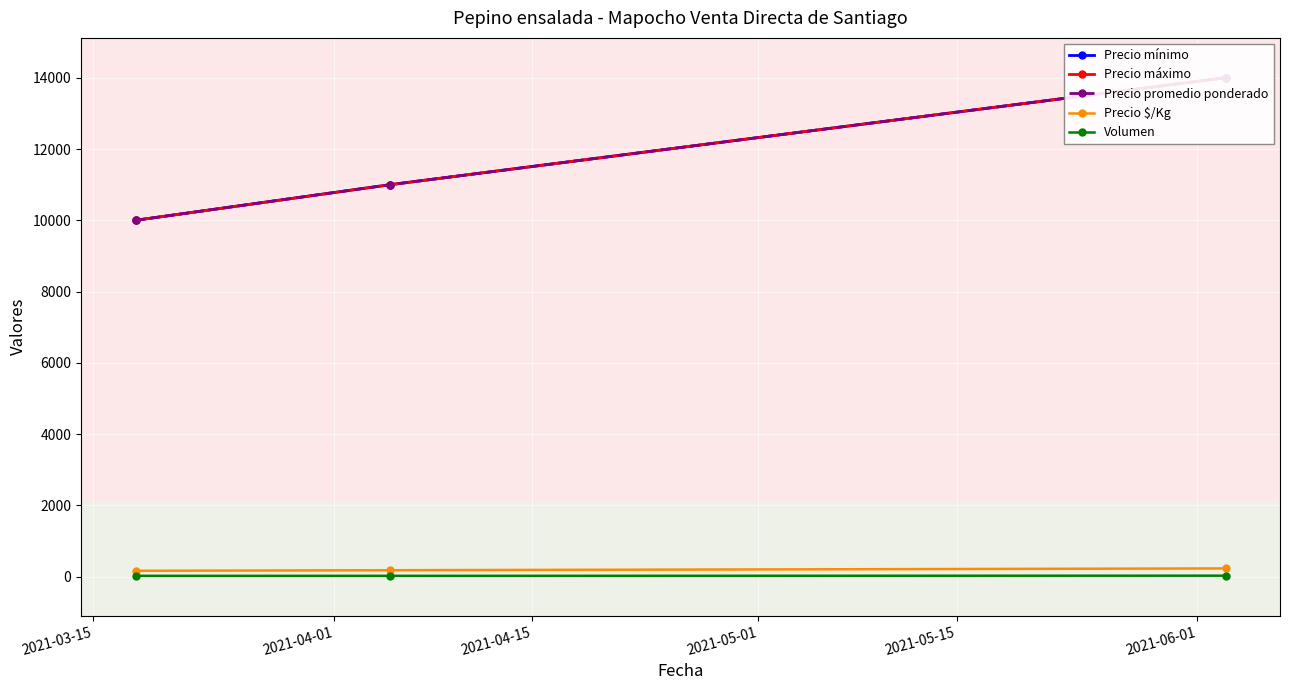

How many values in the Volumen series exceed 25?

1